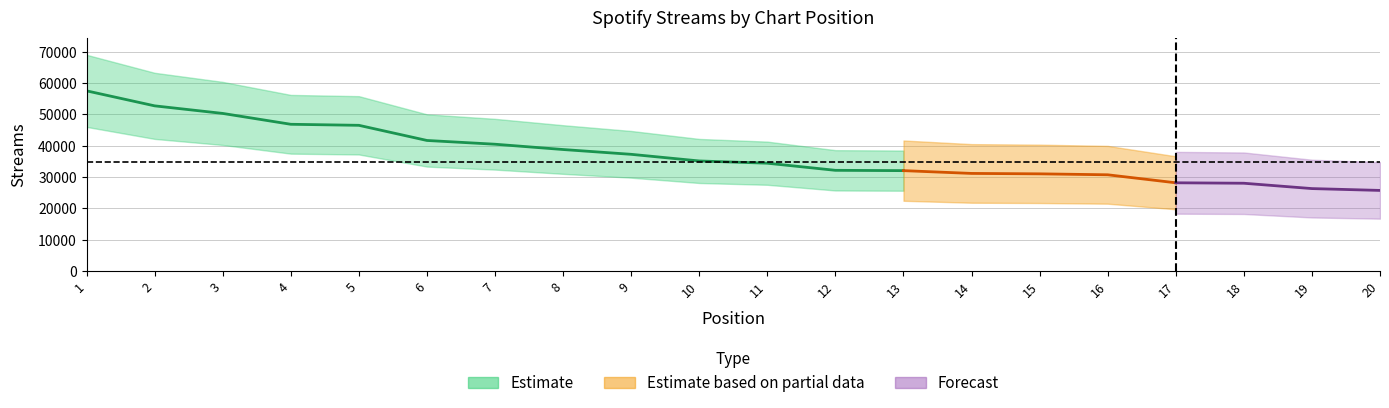

At which label is the value closest to 41643?

6